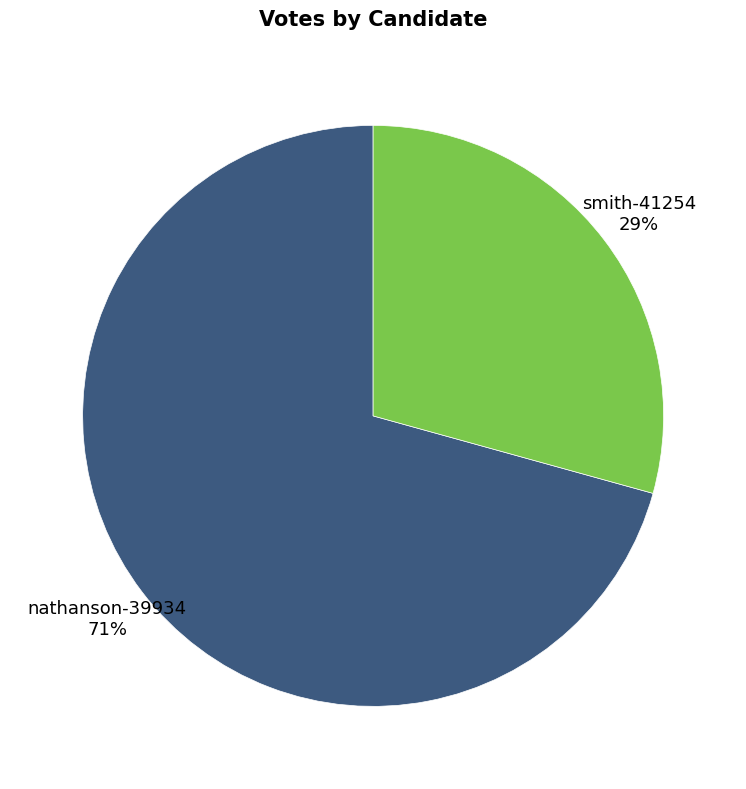

To the nearest percent, what is the average slice percentage?

50%